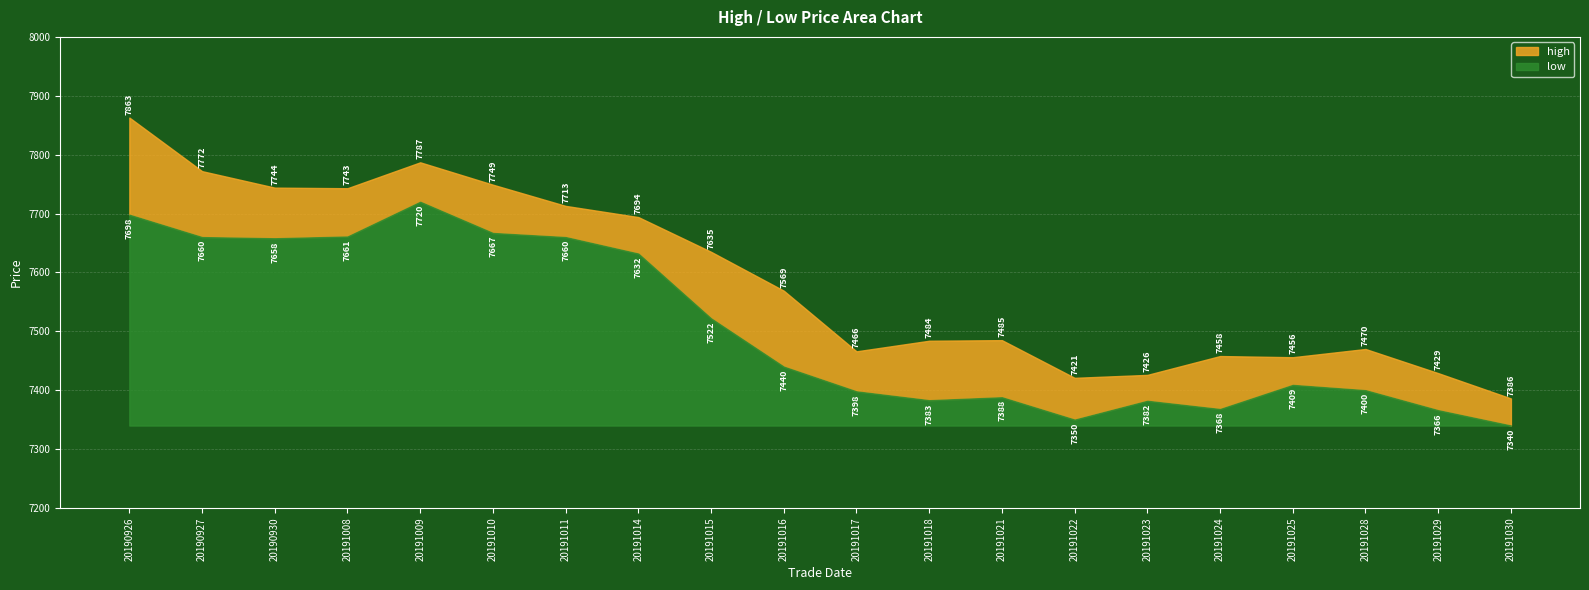

True or false: high and low intersect in this chart.

False